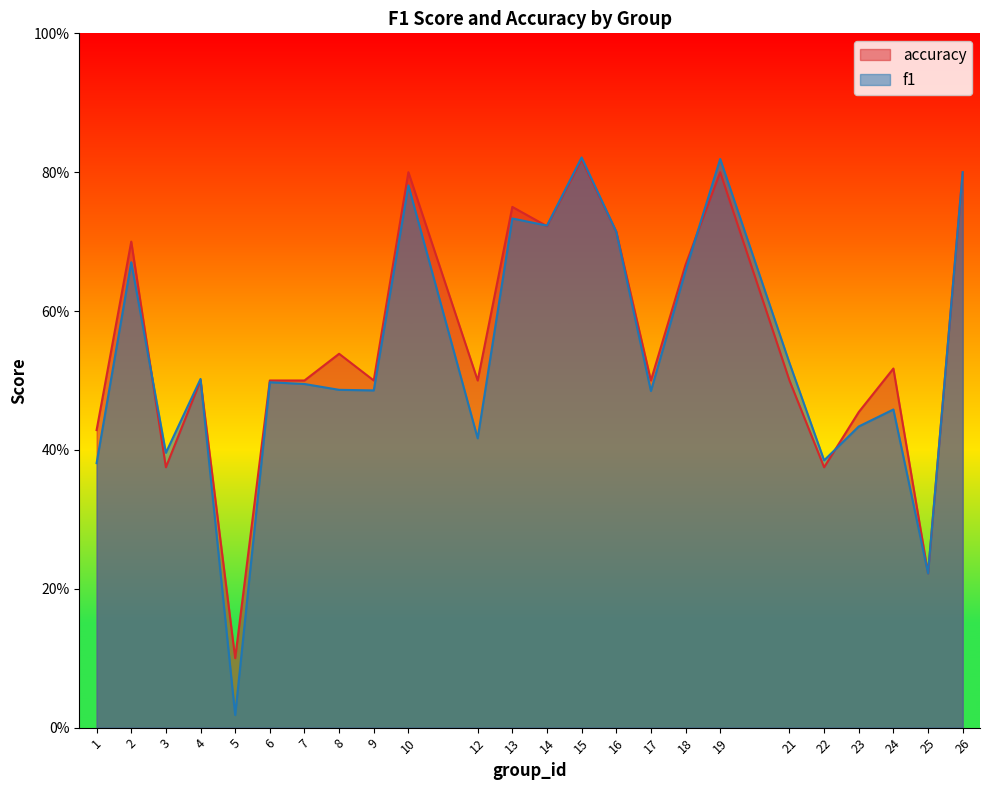

Which category has the lowest value across all series?

5